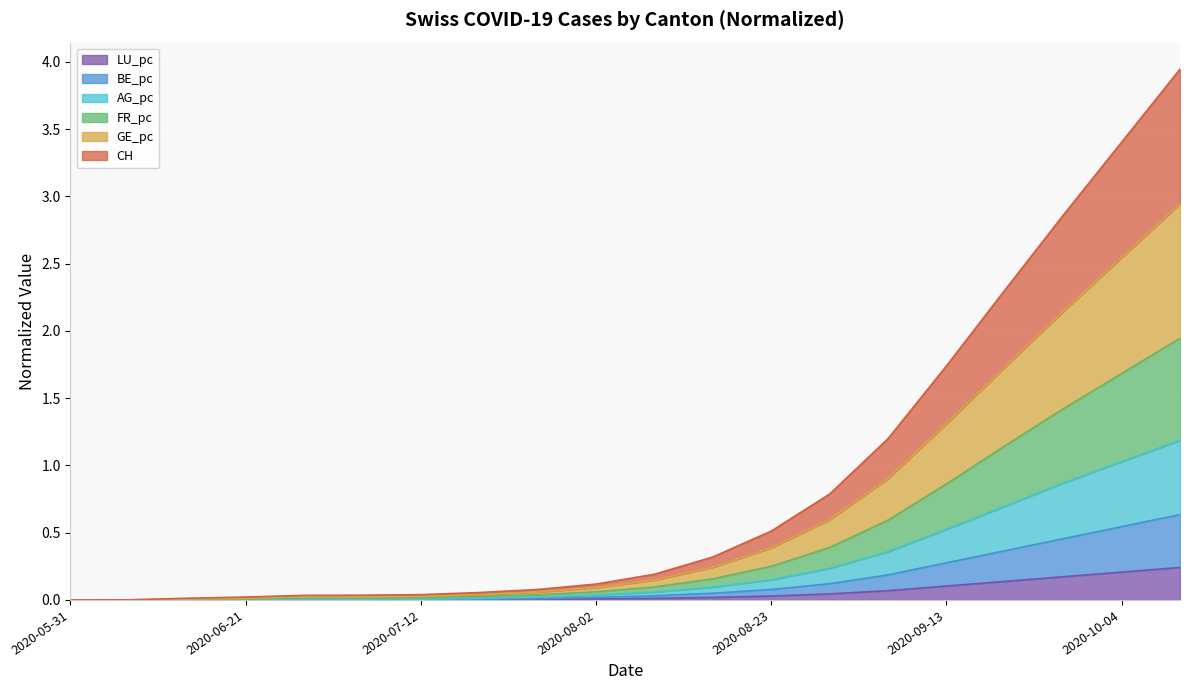

The value of GE_pc at 2020-10-04 is 4.2. True or false?

False